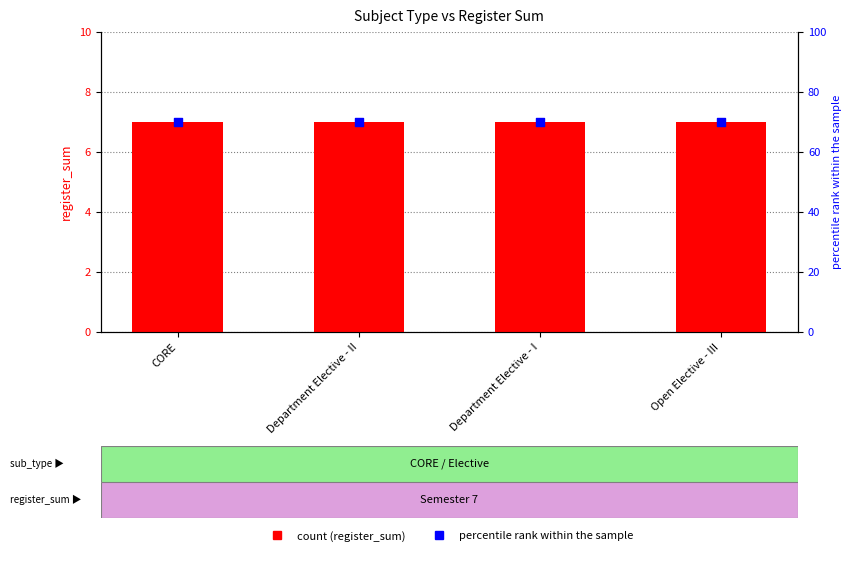

Which series contains the lowest Y value?

register_sum